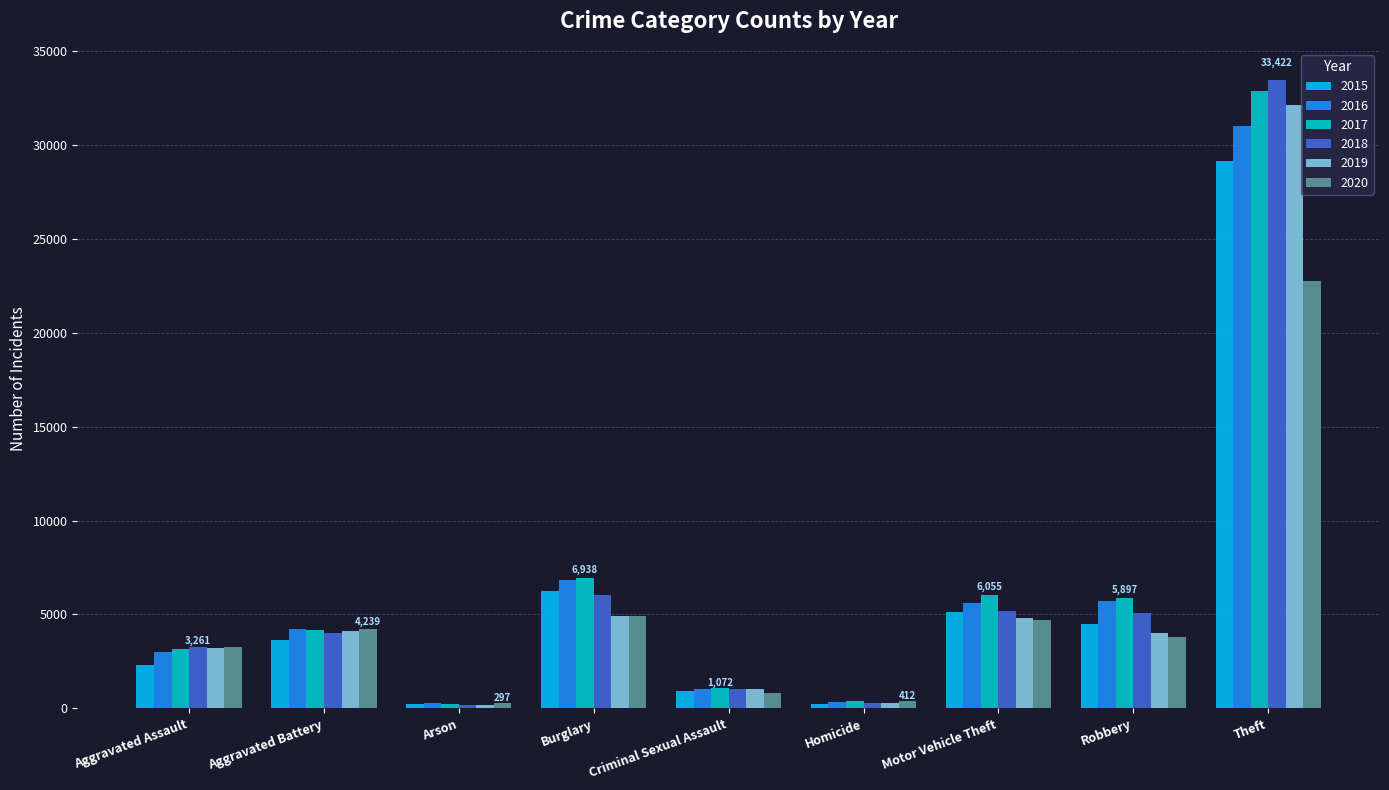

What position from the left is Robbery?

8